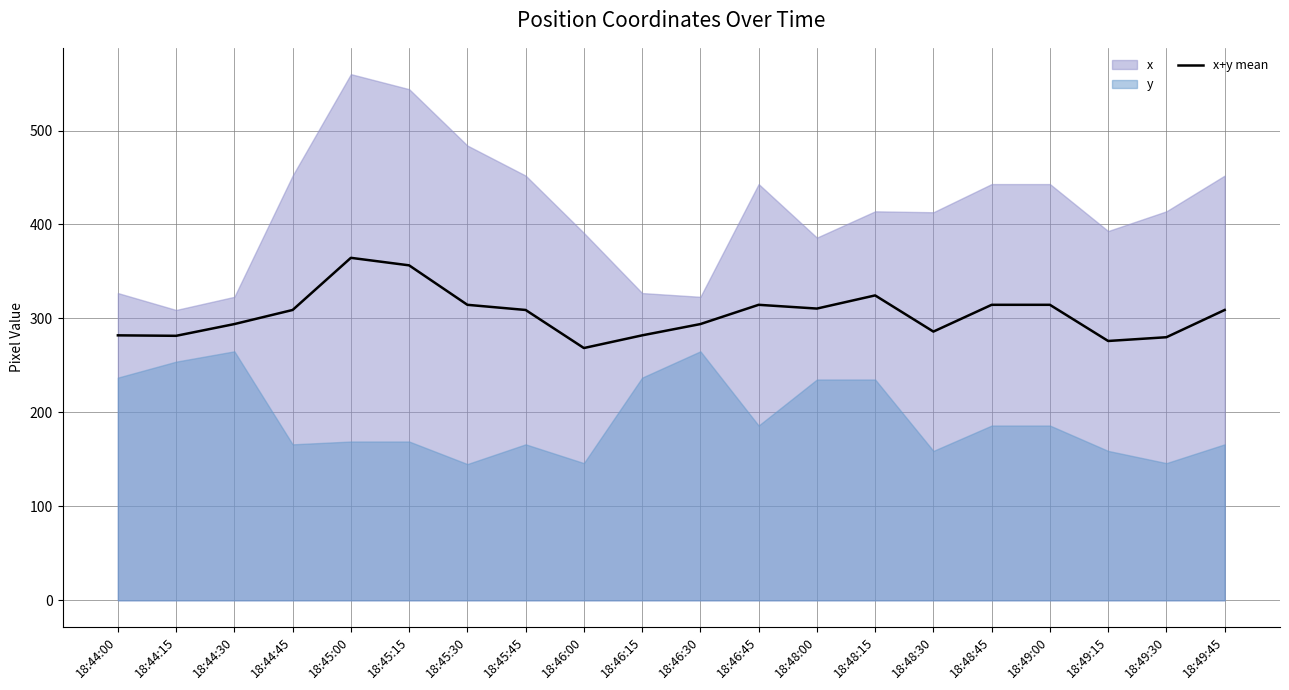

What is the difference between the values at 18:48:15 and 18:44:30?

30.5